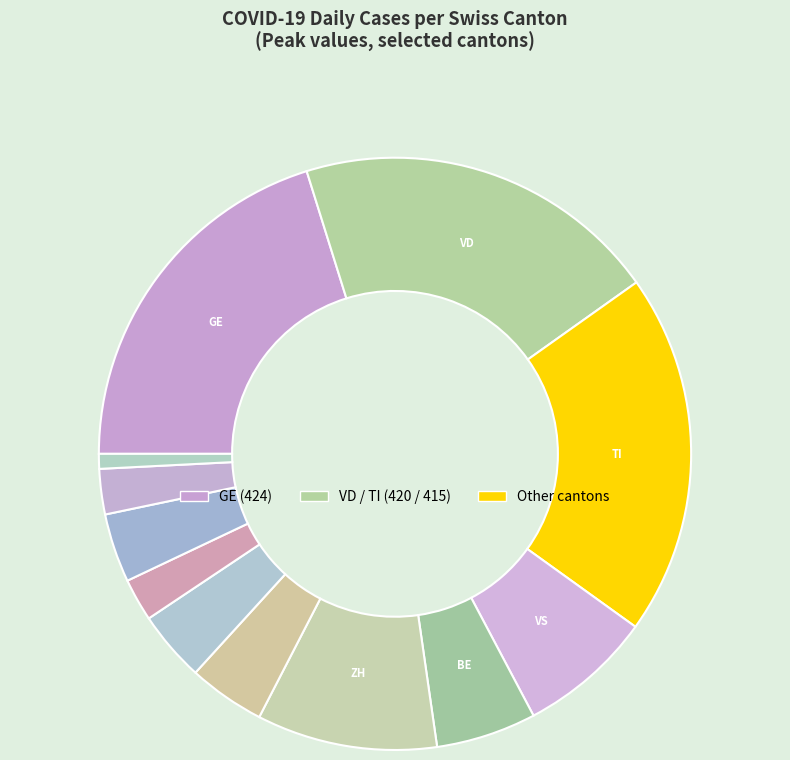

How many slices are in this pie chart?

12